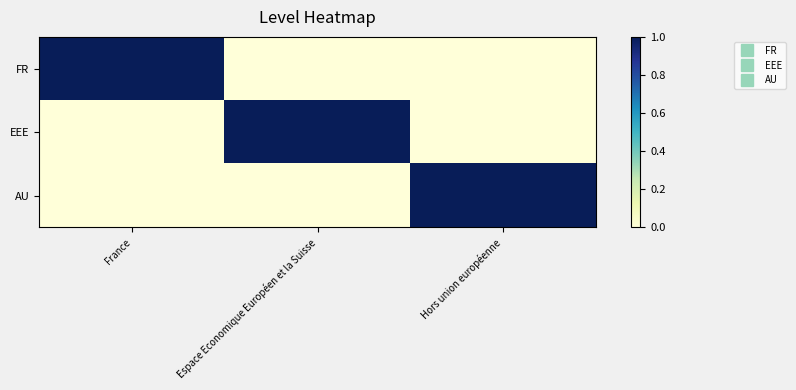

At how many categories does at least one series exceed 0?

3